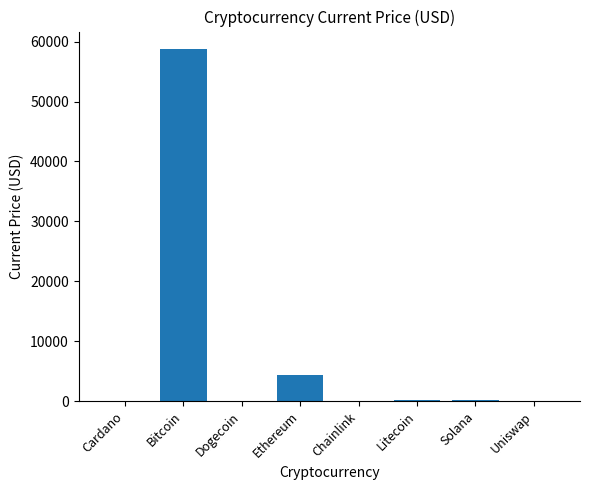

Which label corresponds to the largest value in the chart?

Bitcoin